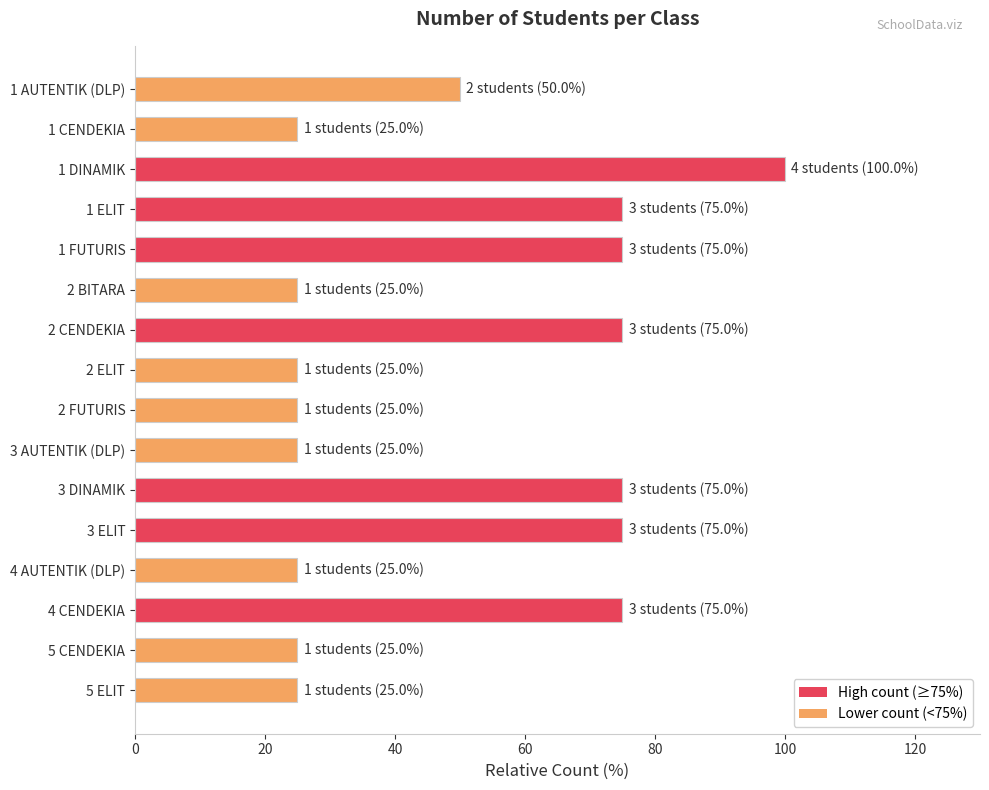

What is the sum of the values at 3 AUTENTIK (DLP) and 5 ELIT?

50